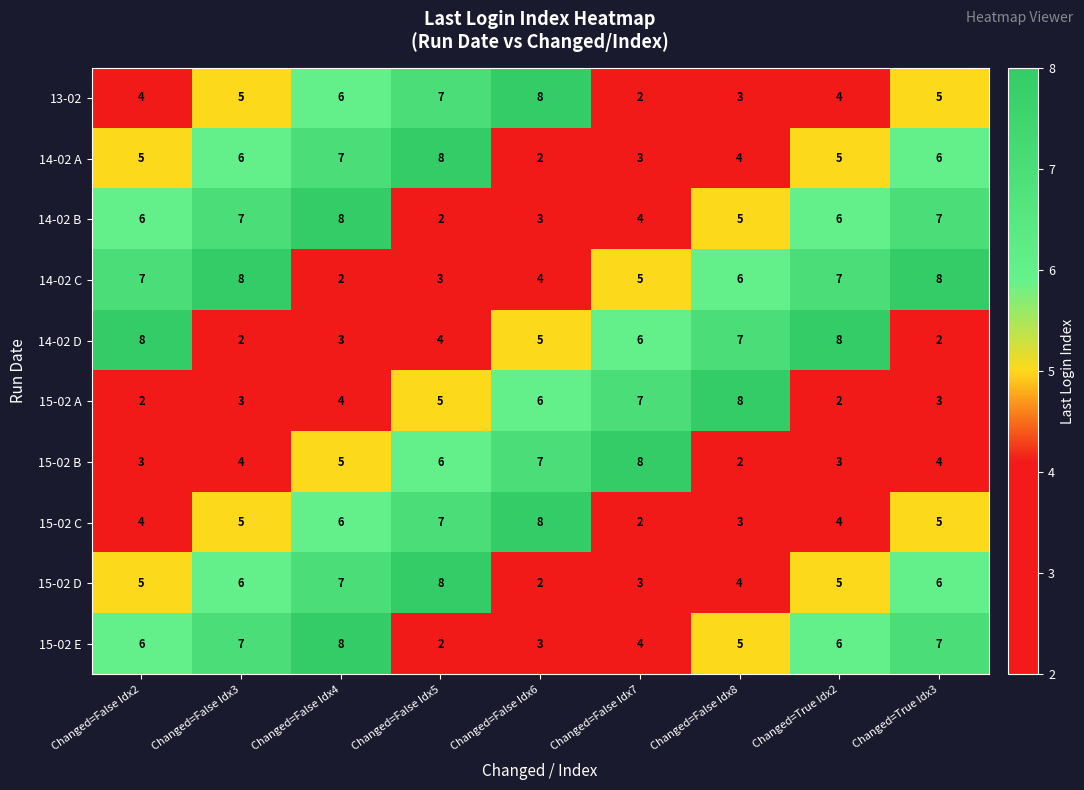

The 15-02 D series shows 8 at Changed=True Idx3. True or false?

False